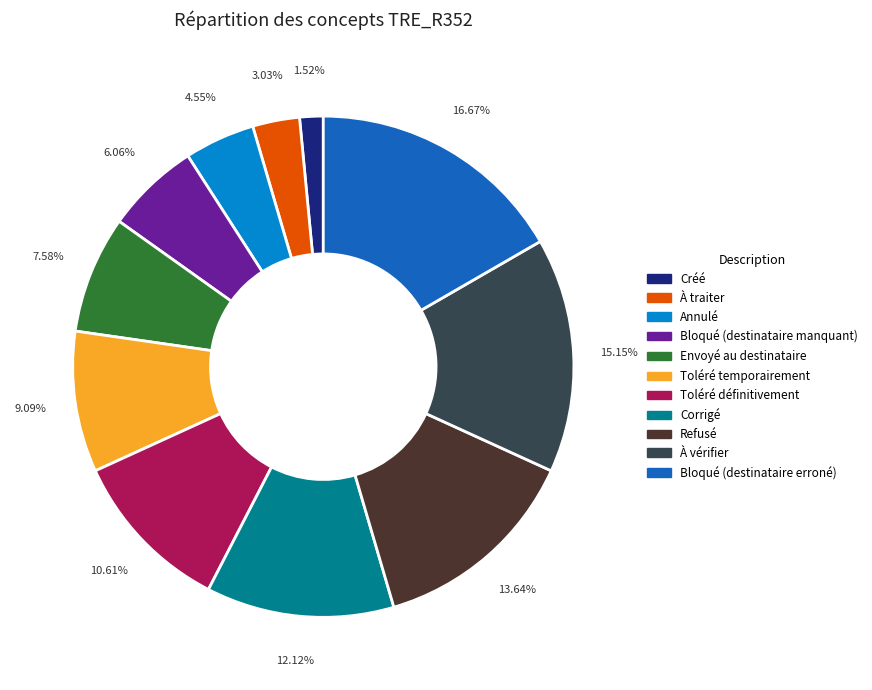

Between Toléré temporairement and Créé, which is larger?

Toléré temporairement